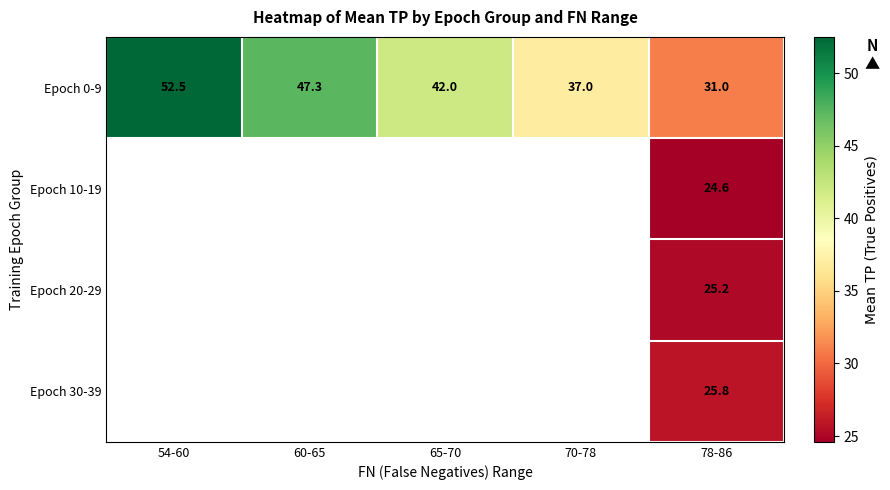

The Epoch 0-9 series shows 31.0 at 60-65. True or false?

False